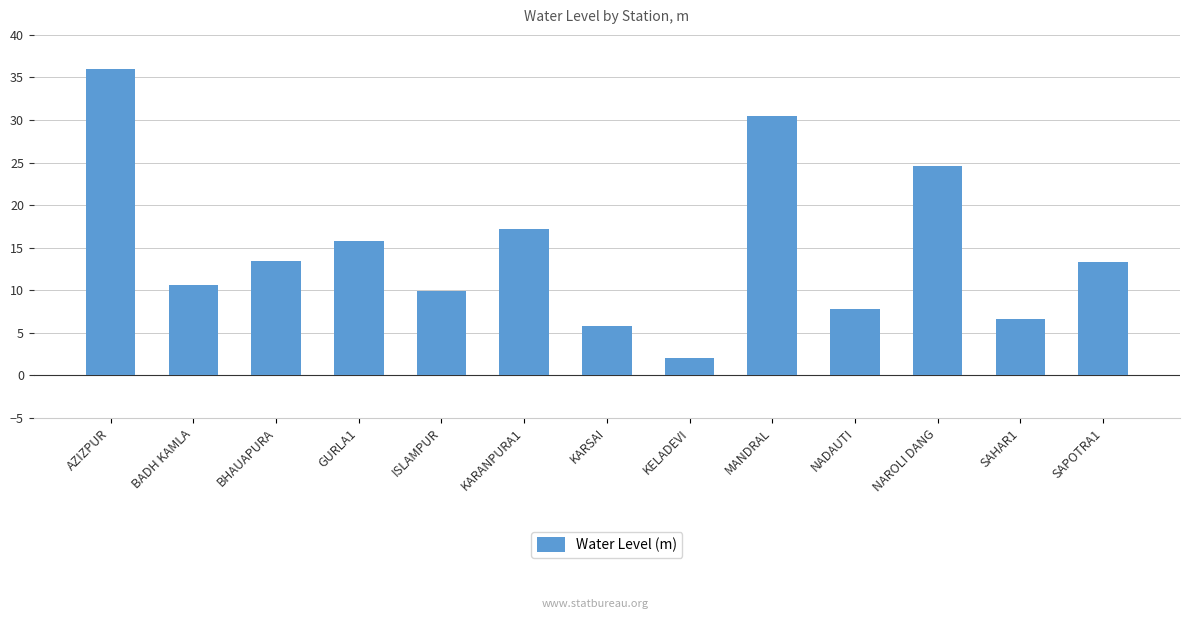

Where does the data first go above 13?

AZIZPUR